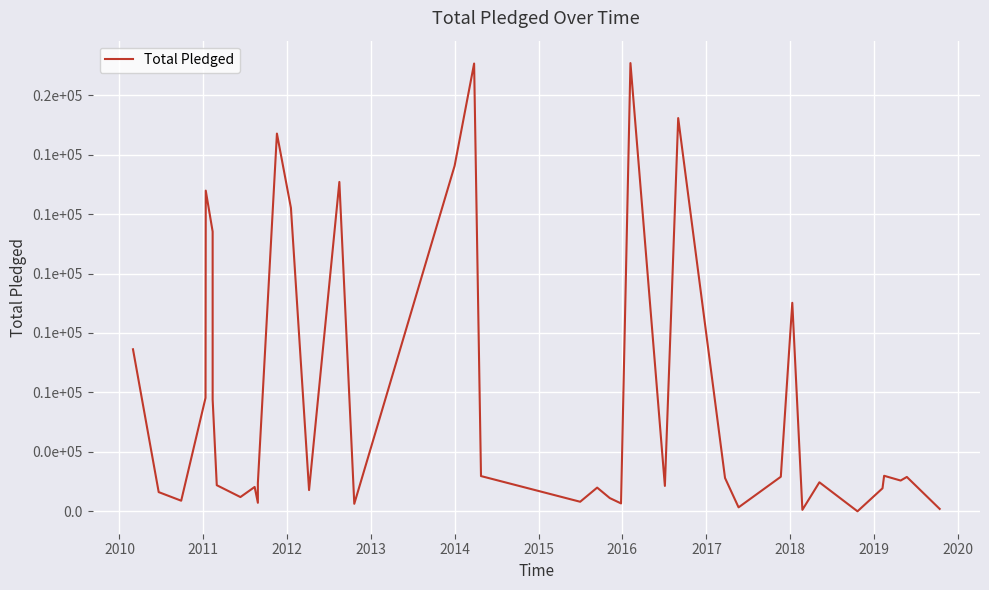

Does the chart display data point markers on the line(s)?

No